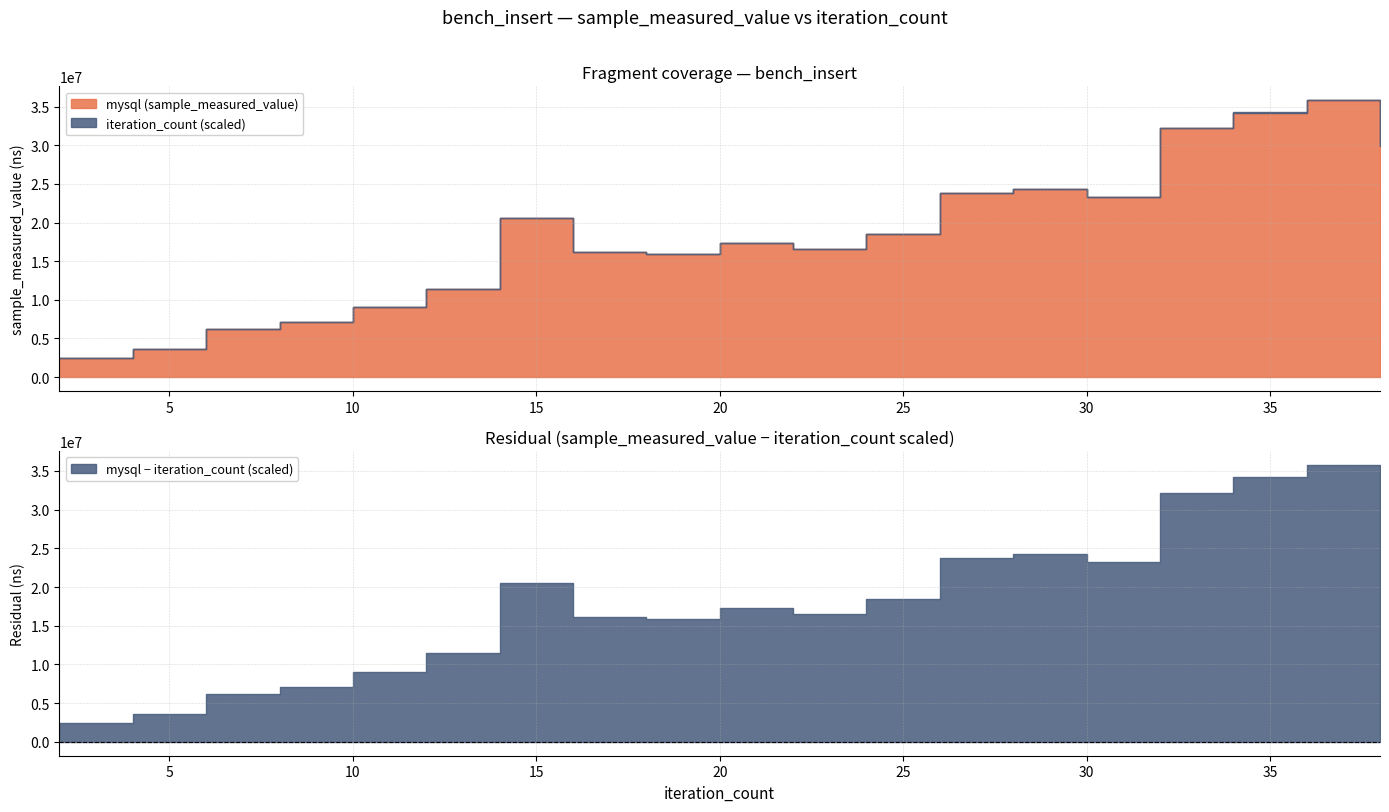

What are all the series names shown in the legend?

mysql, iteration_count